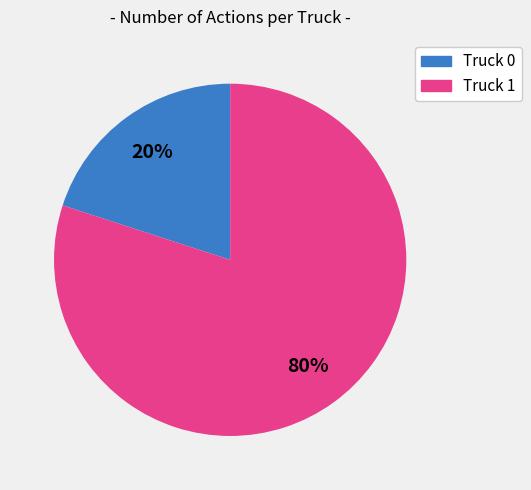

Is the sum of Truck 1 and Truck 0 greater than half?

Yes